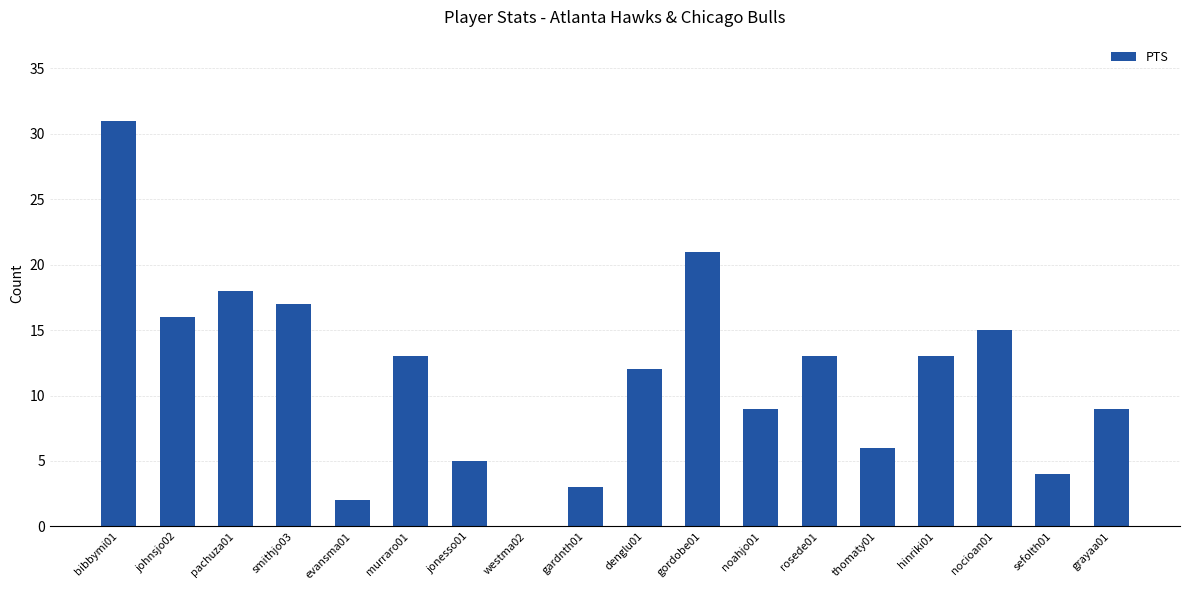

How many data points does each series have?

18